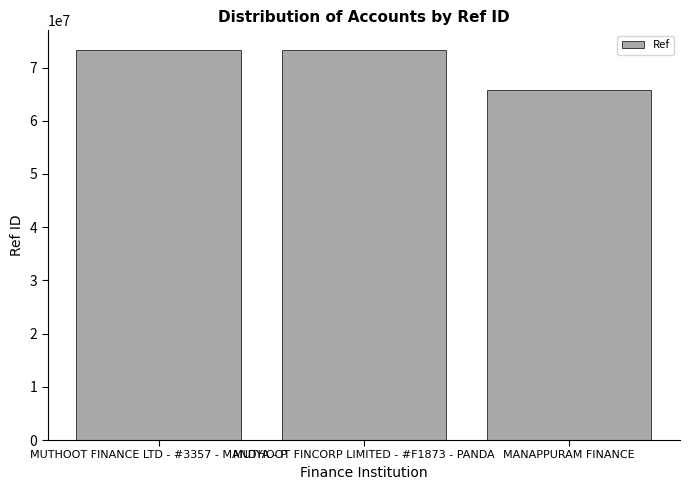

Count the number of data series in this chart.

1